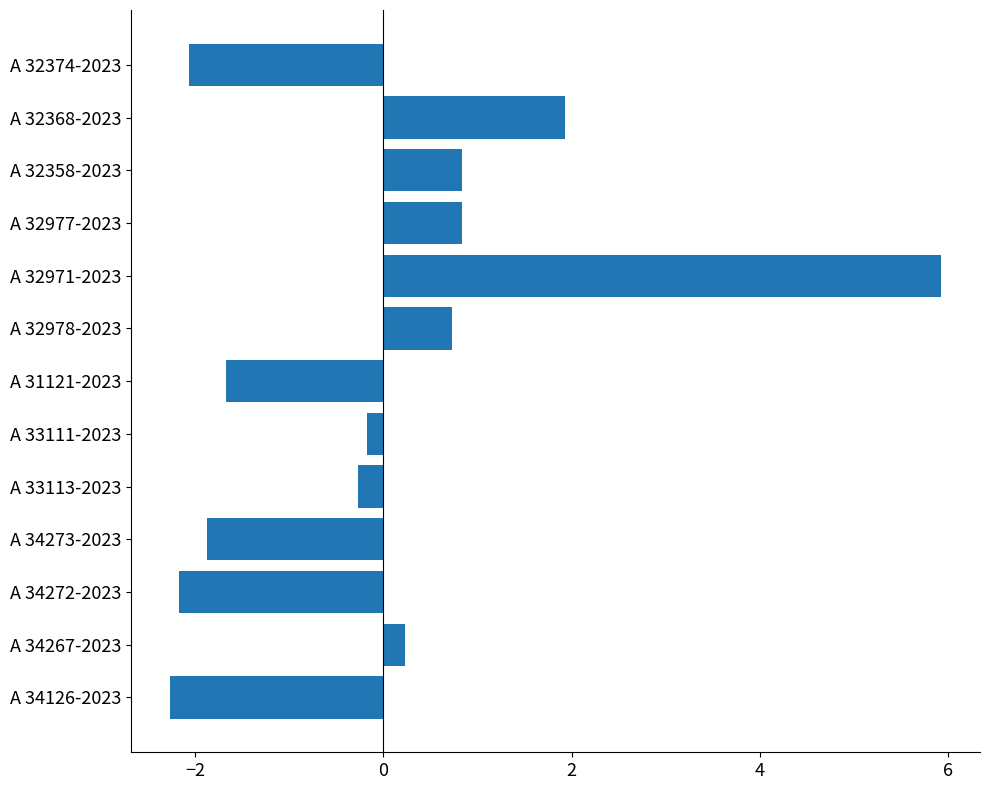

What is the label of the 6th bar from the bottom?

A 33111-2023